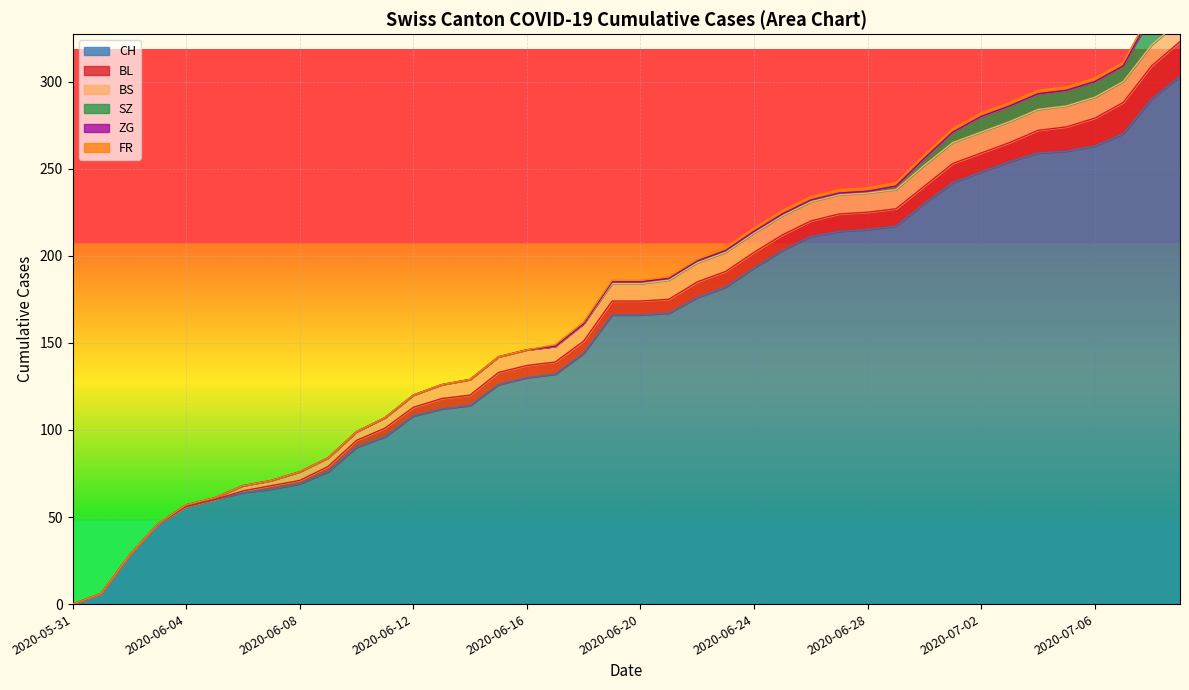

What is the spread (max minus min) of values at 37?

270